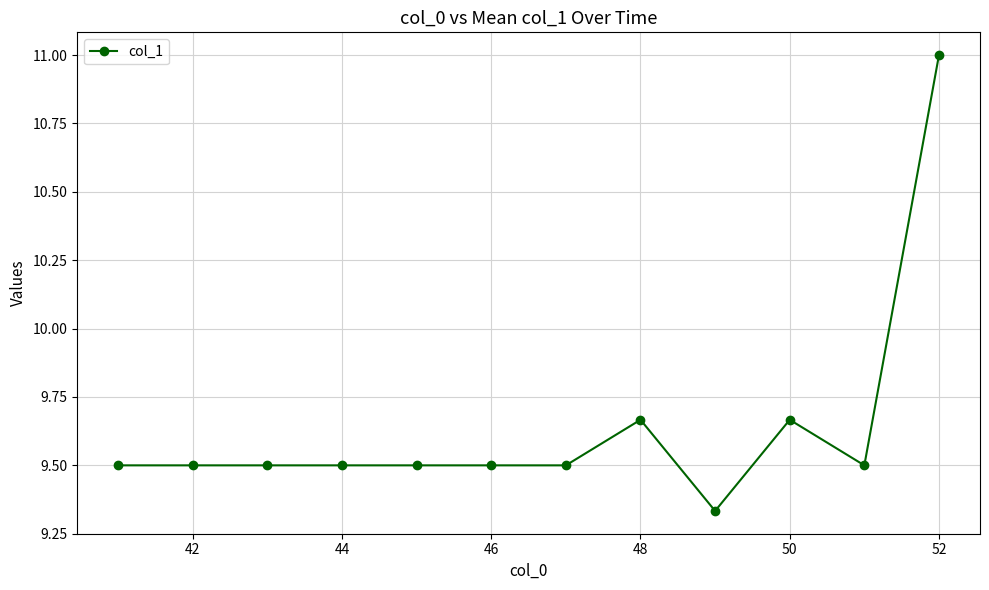

What is the greatest value displayed?

11.0